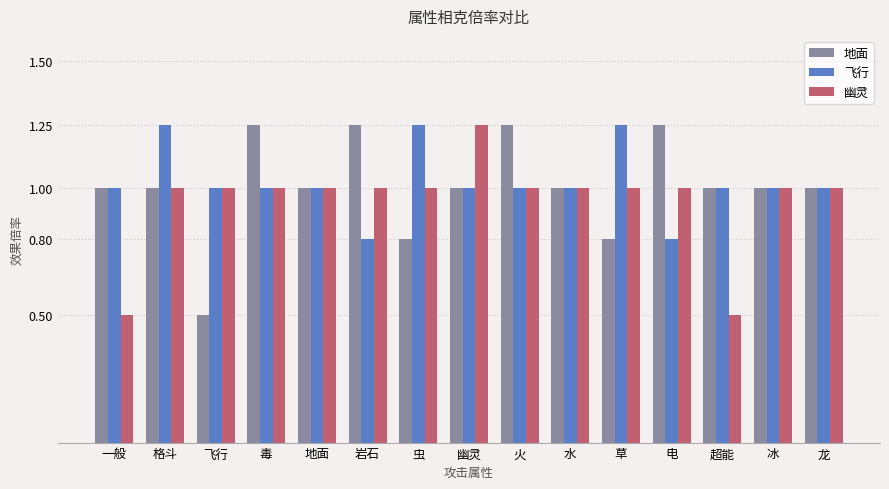

What is the minimum value shown in the chart?

0.5